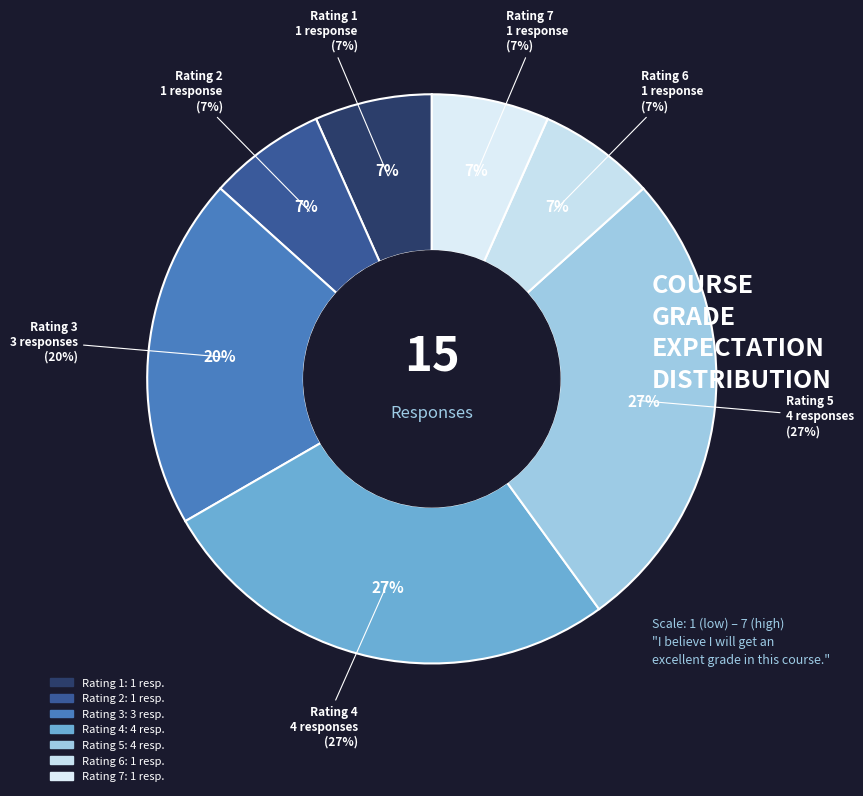

Count the number of slices in the pie.

7